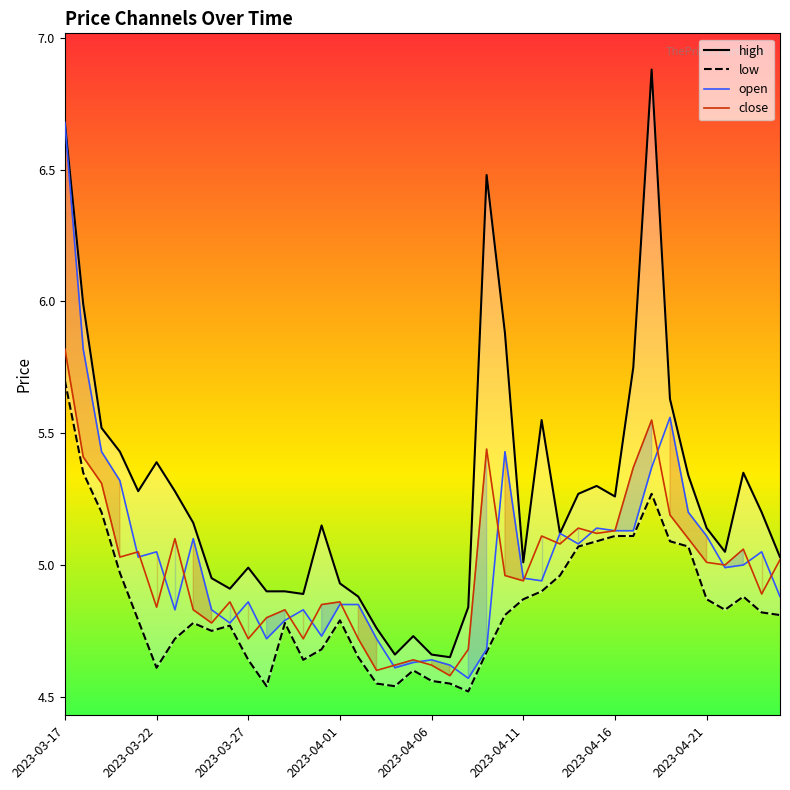

True or false: low and close intersect in this chart.

False